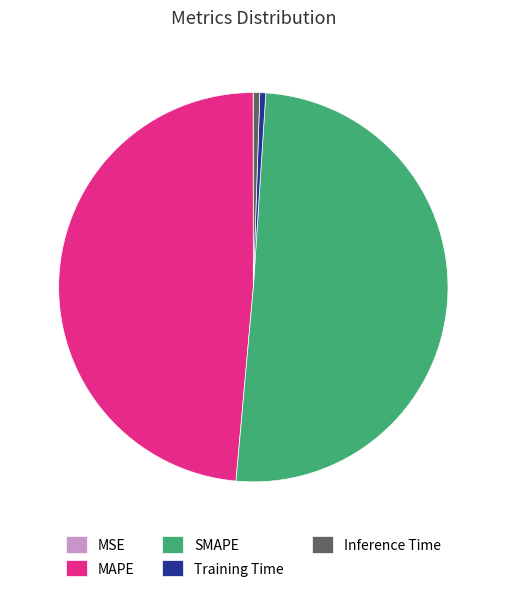

Between SMAPE and Training Time, which is larger?

SMAPE